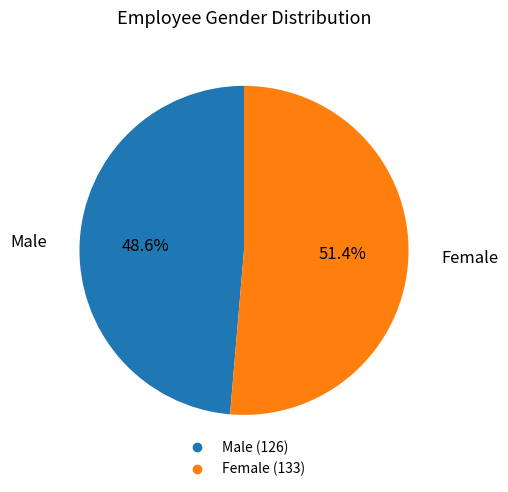

Which category has the biggest portion of the pie?

Female